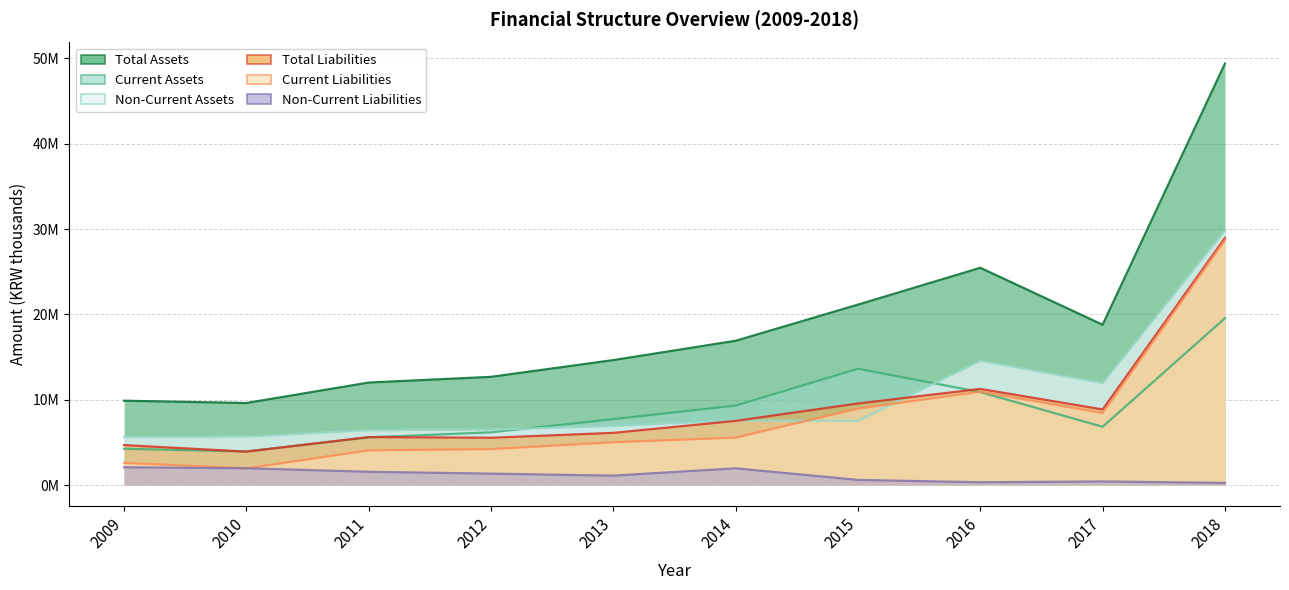

How many series are shown in this chart?

6